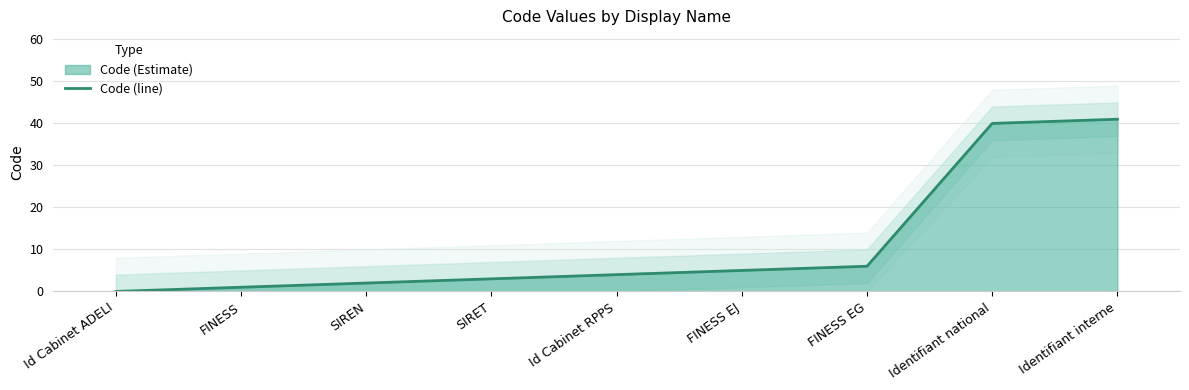

What is the label of the 8th point from the right?

FINESS